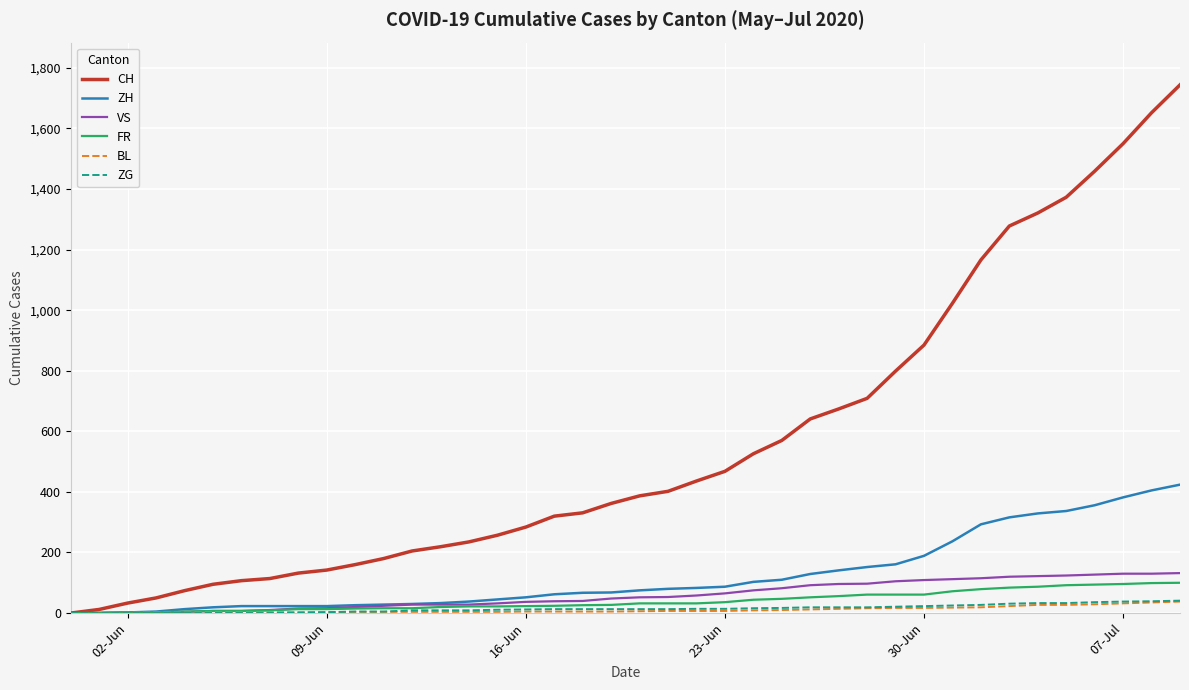

What is the maximum value for ZG?

41